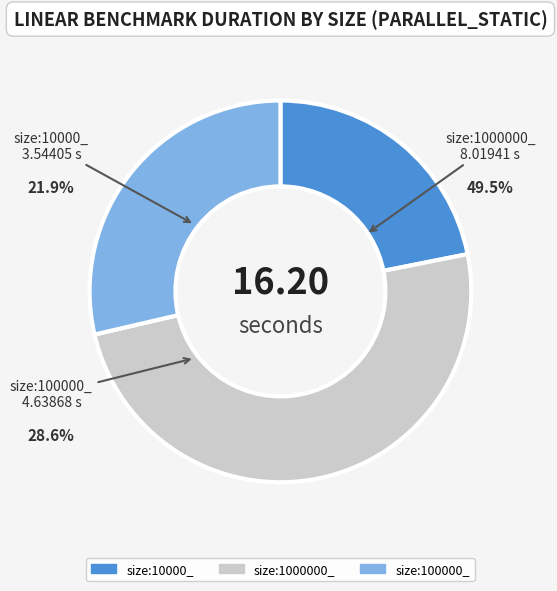

How many slices are in this pie chart?

3